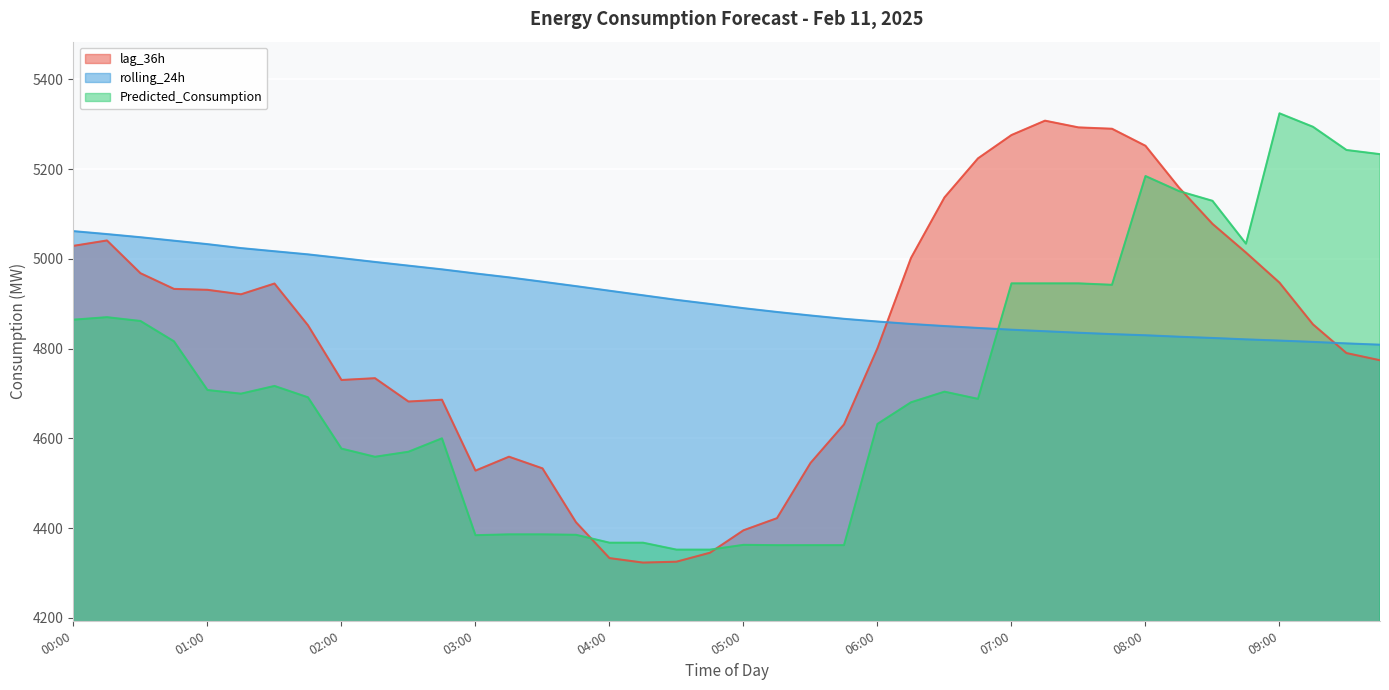

Which category has the lowest value in the lag_36h series?

04:15